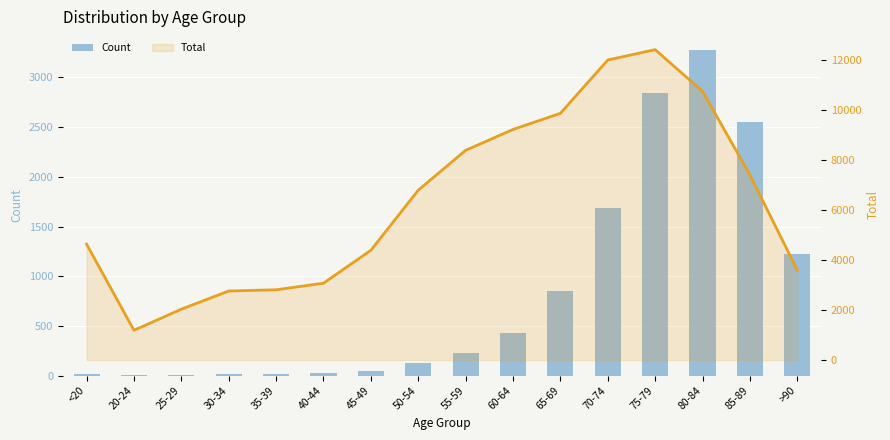

Where is Count nearest to the value 1638?

70-74